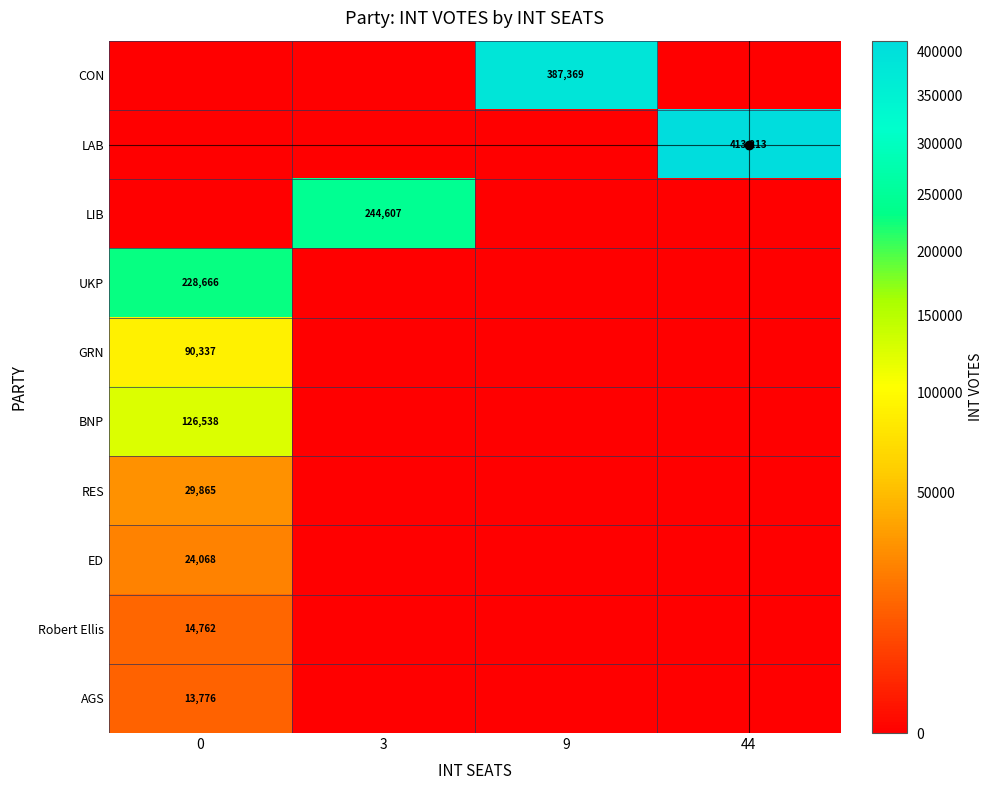

Which has a higher value, 9 or 44?

9